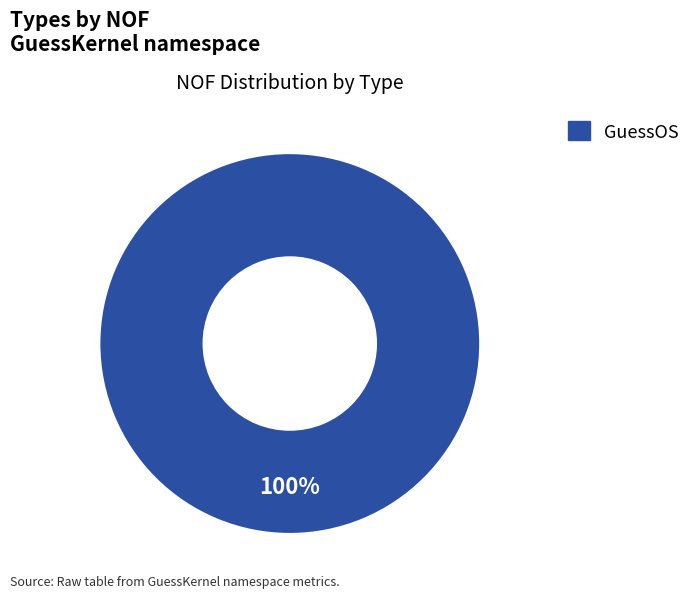

Is there any slice that represents more than half of the pie?

Yes